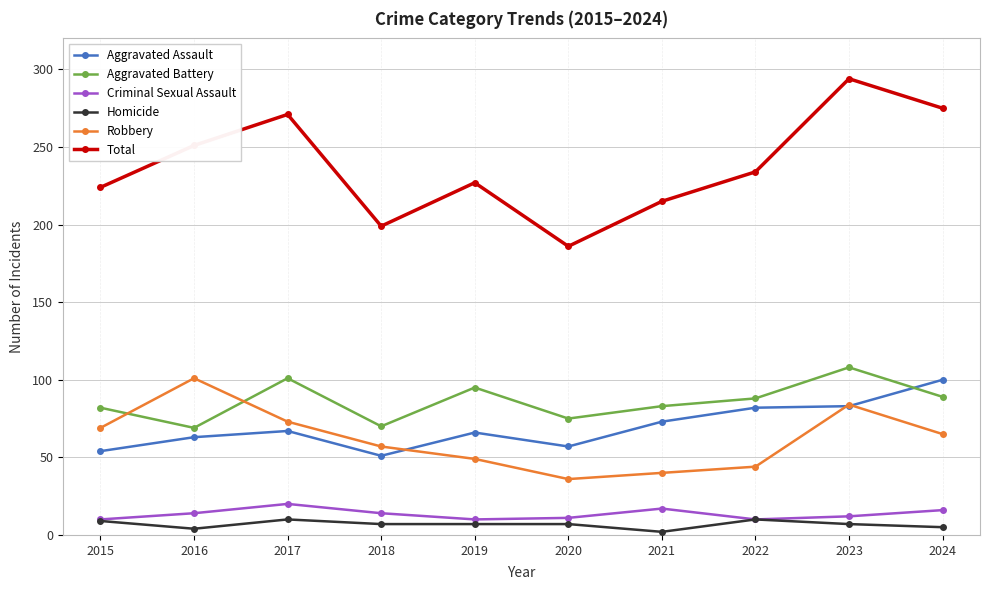

True or false: Total and Aggravated Battery cross at least once.

False